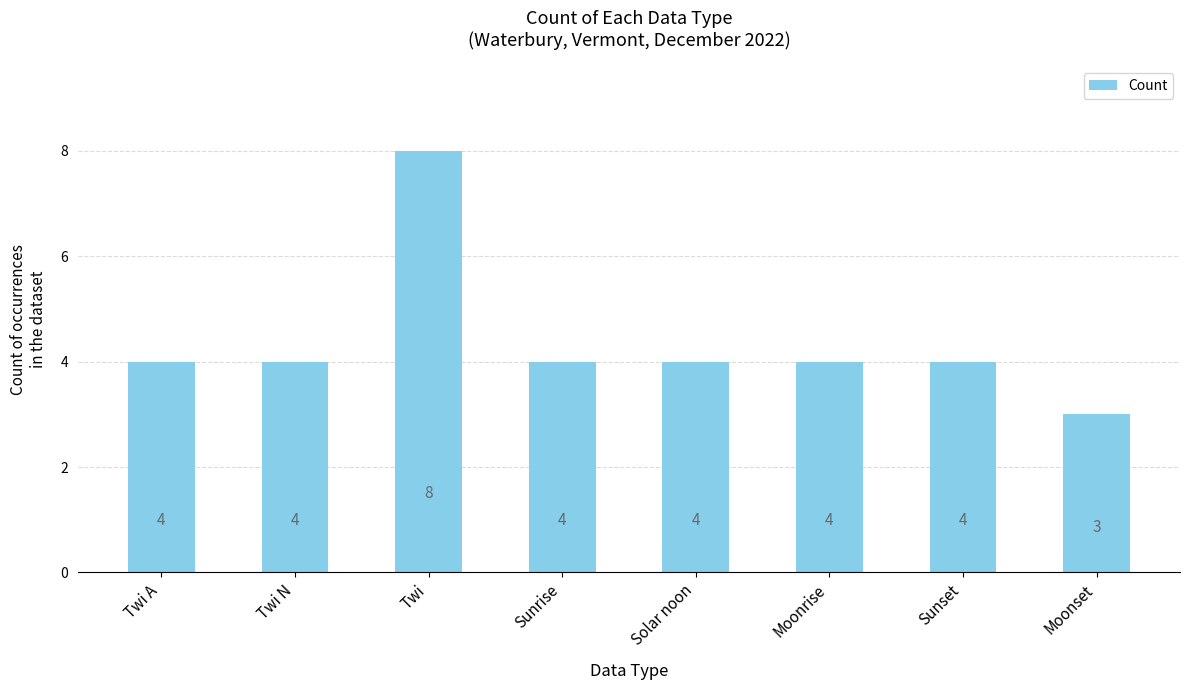

What is the approximate value at Solar noon?

4